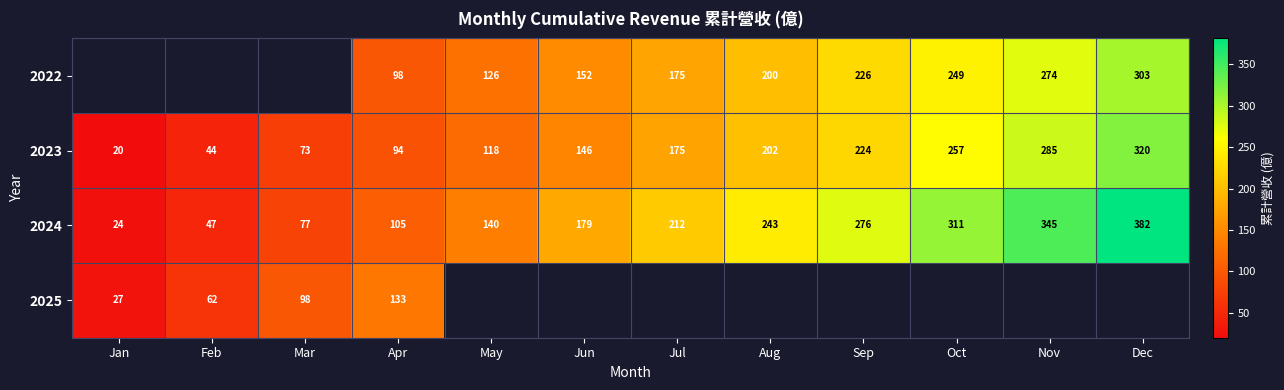

Rank the categories by 2024 value from highest to lowest.

Dec, Nov, Oct, Sep, Aug, Jul, Jun, May, Apr, Mar, Feb, Jan